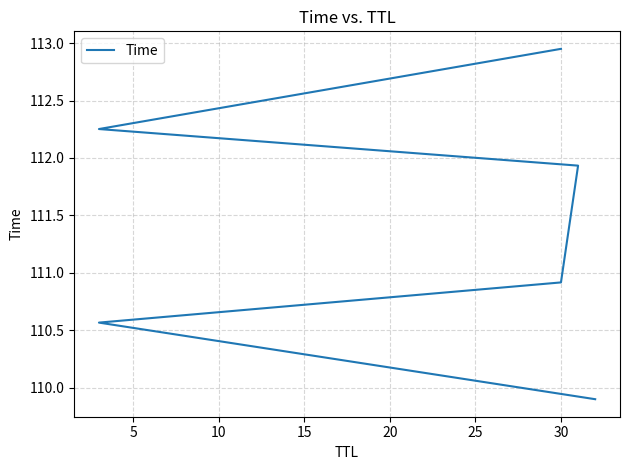

How many lines are shown in the chart?

1